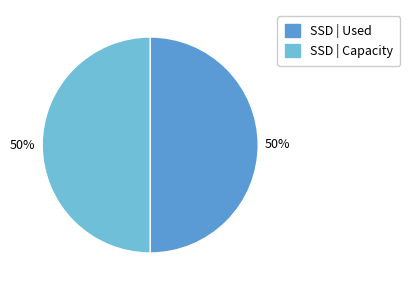

To the nearest percent, what is the average slice percentage?

50%